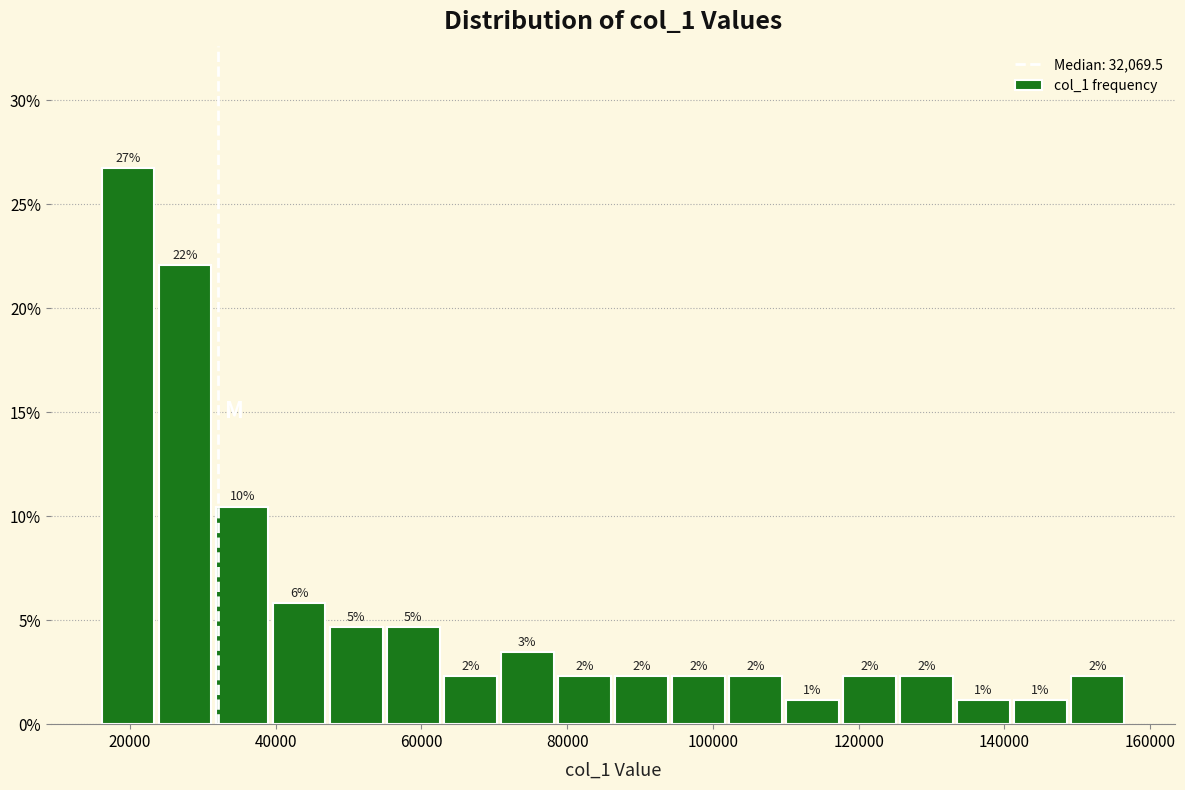

Read against the x-axis, roughly where is the centre of the tallest bar?

20000